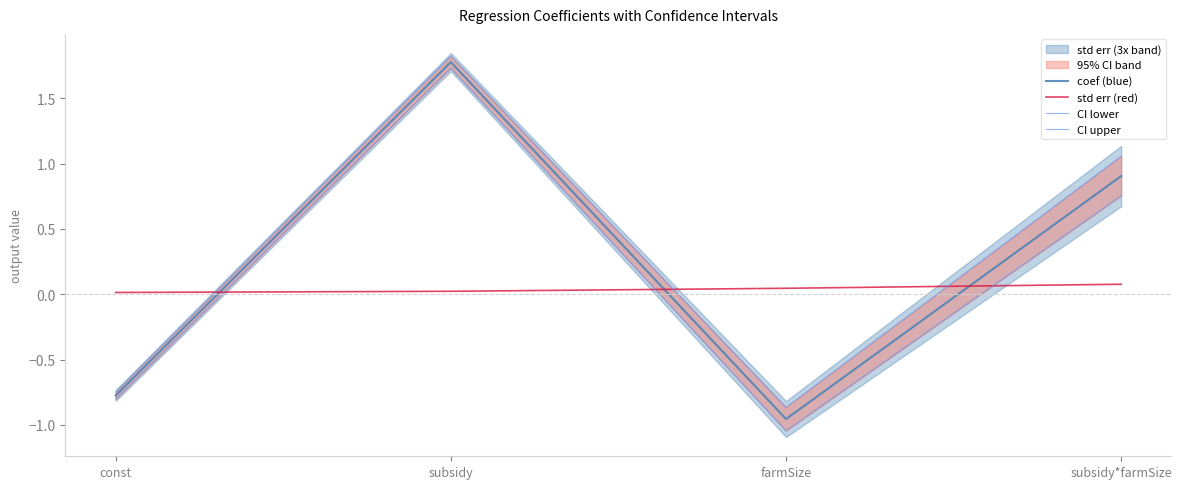

What is the difference between the maximum and minimum values in the CI lower series?

2.8